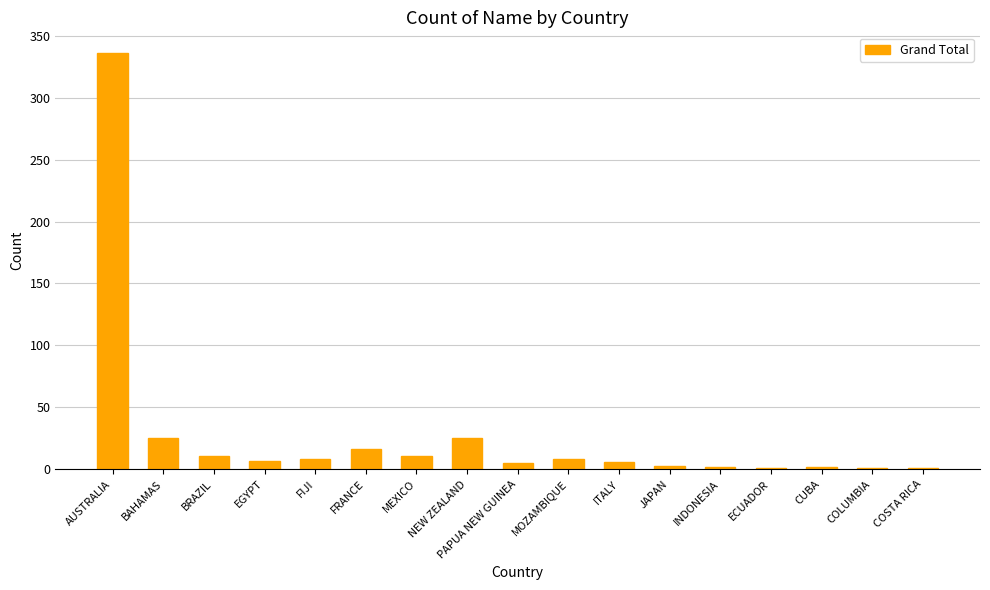

The value at AUSTRALIA is 336. True or false?

True